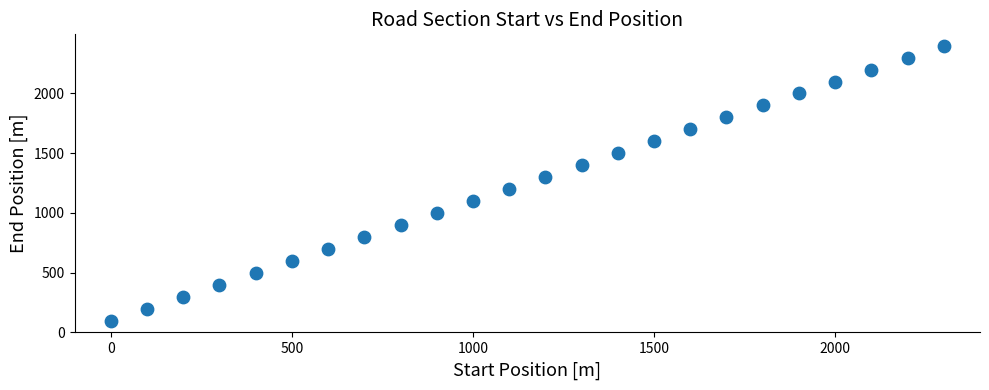

What is the range of X values (max minus min)?

2300